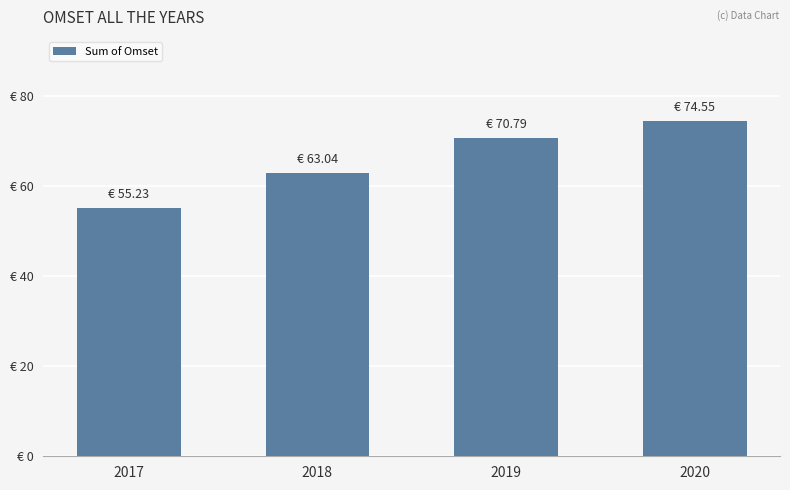

Are the bars horizontal?

No